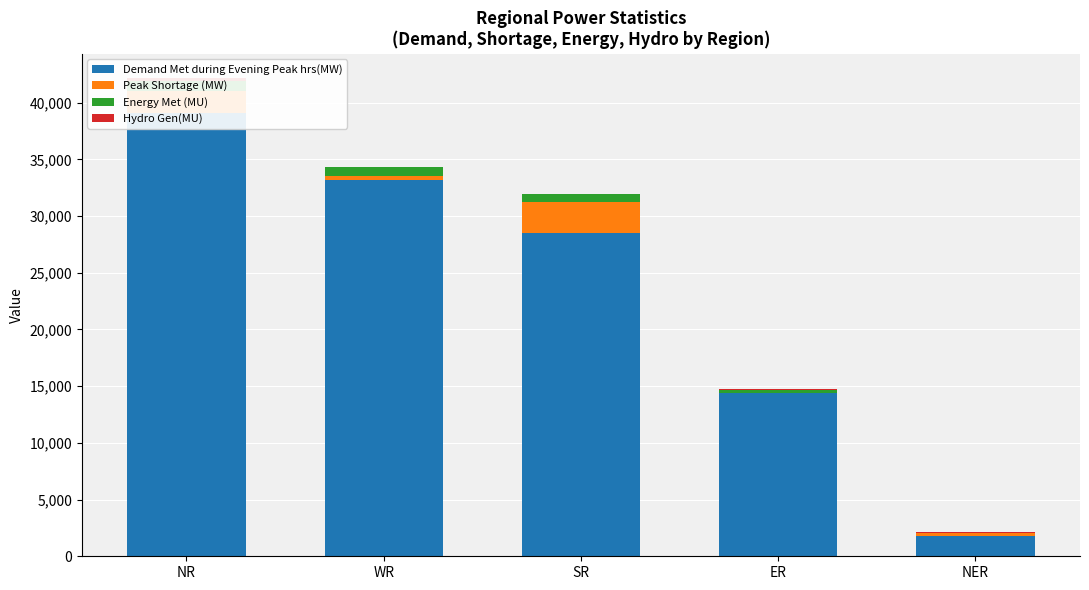

Between WR and SR, which is larger?

WR